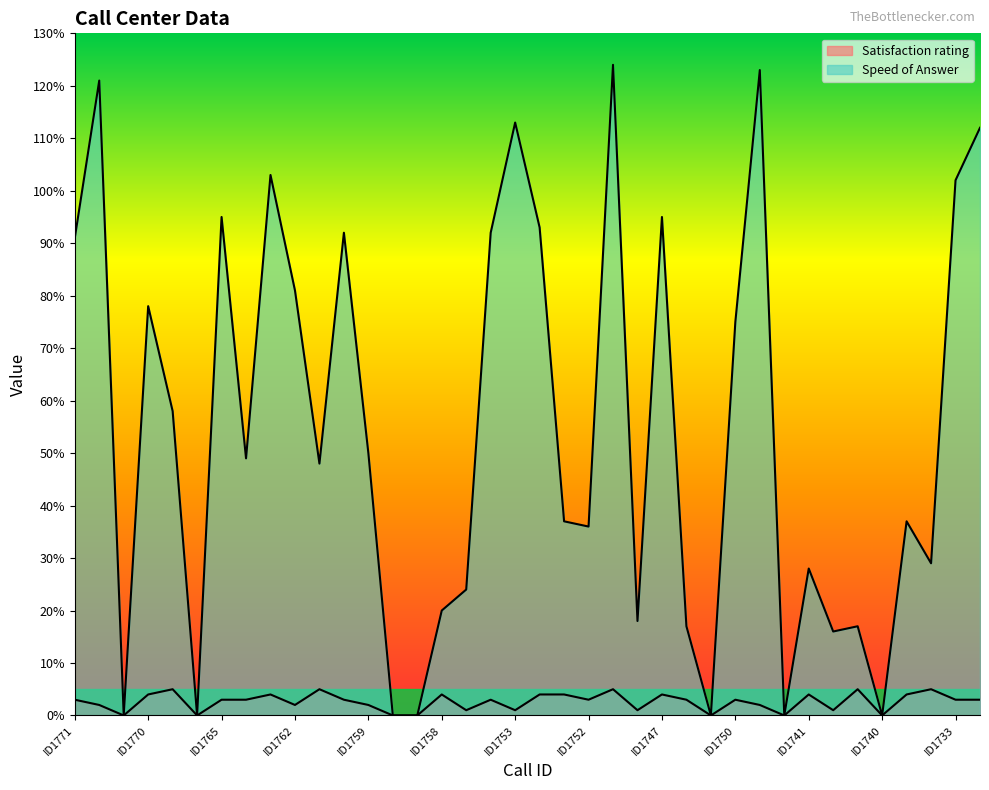

What is the difference between the maximum and minimum values in the Speed of Answer series?

124